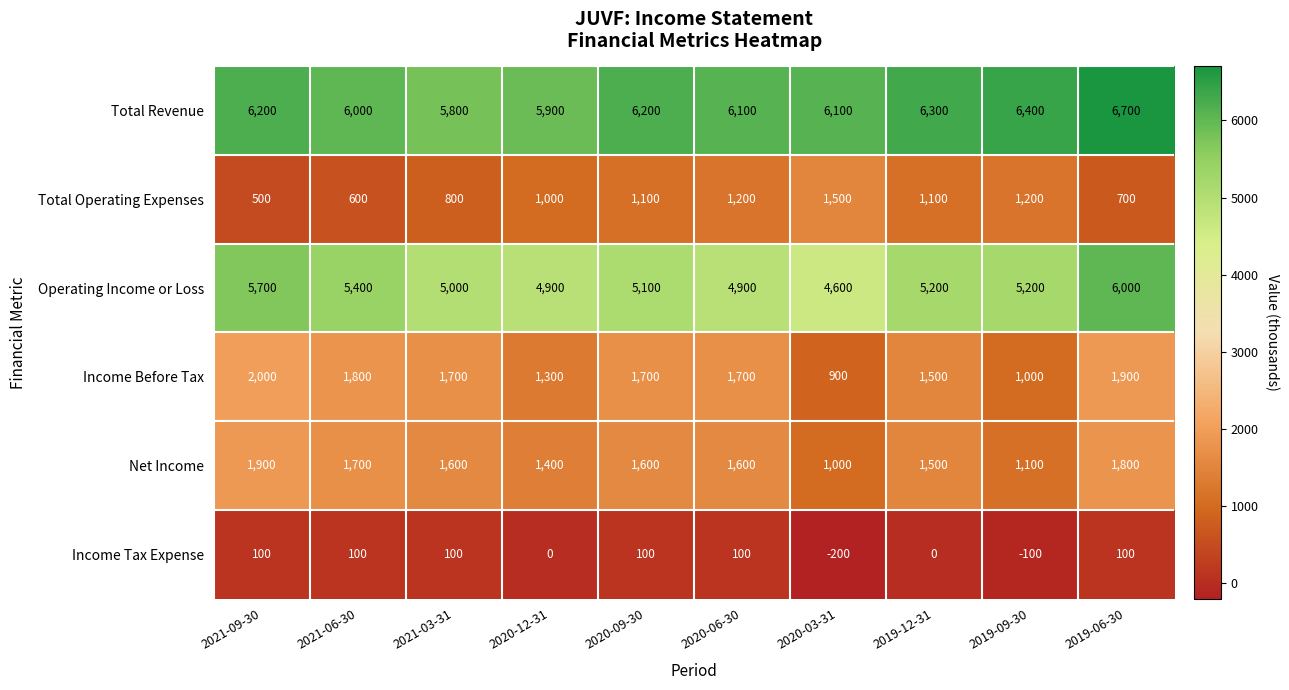

Rank the series by their maximum value, from lowest to highest.

Income Tax Expense, Total Operating Expenses, Net Income, Income Before Tax, Operating Income or Loss, Total Revenue